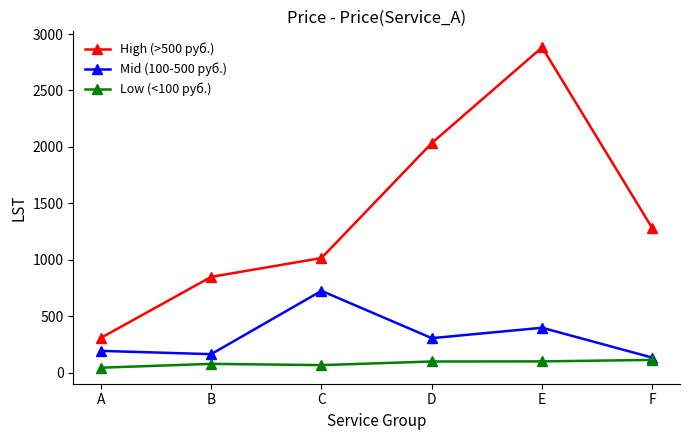

What is the greatest value displayed?

2882